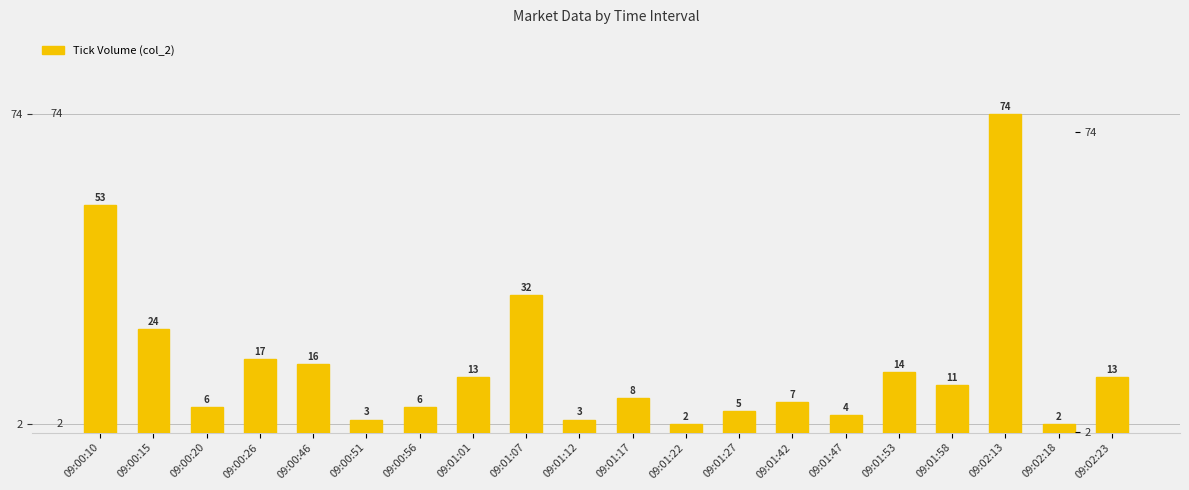

The chart shows a value of 17 at 09:00:26. True or false?

True